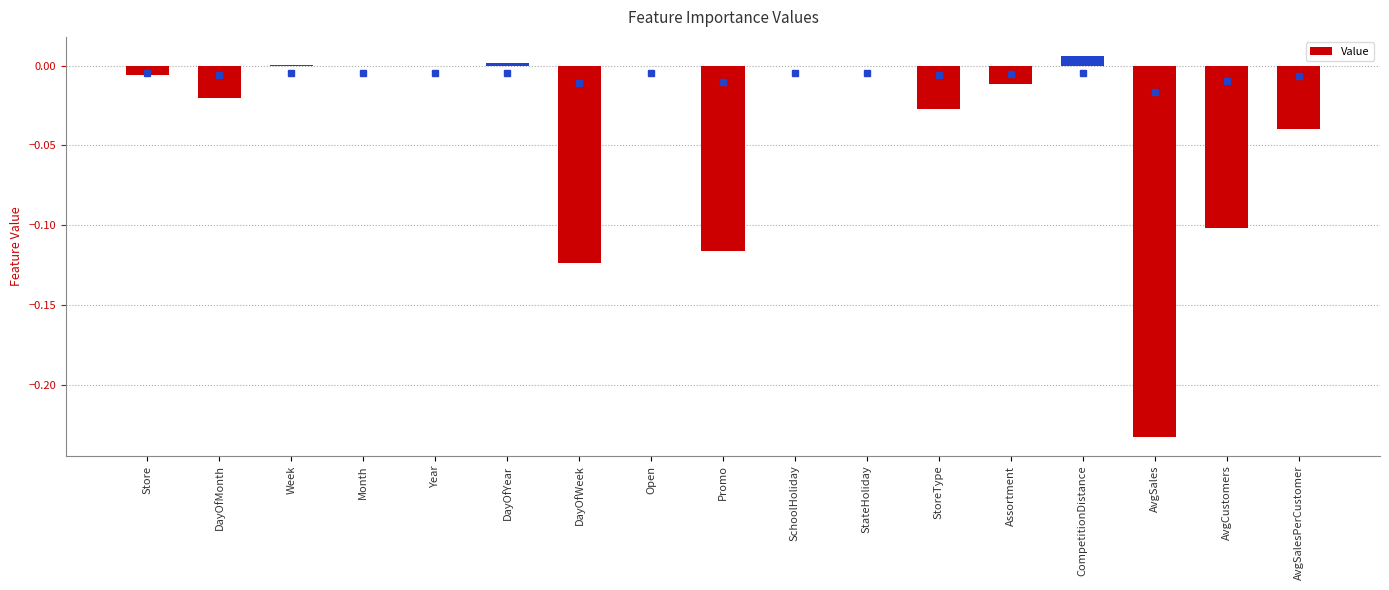

How many series are shown in this chart?

1